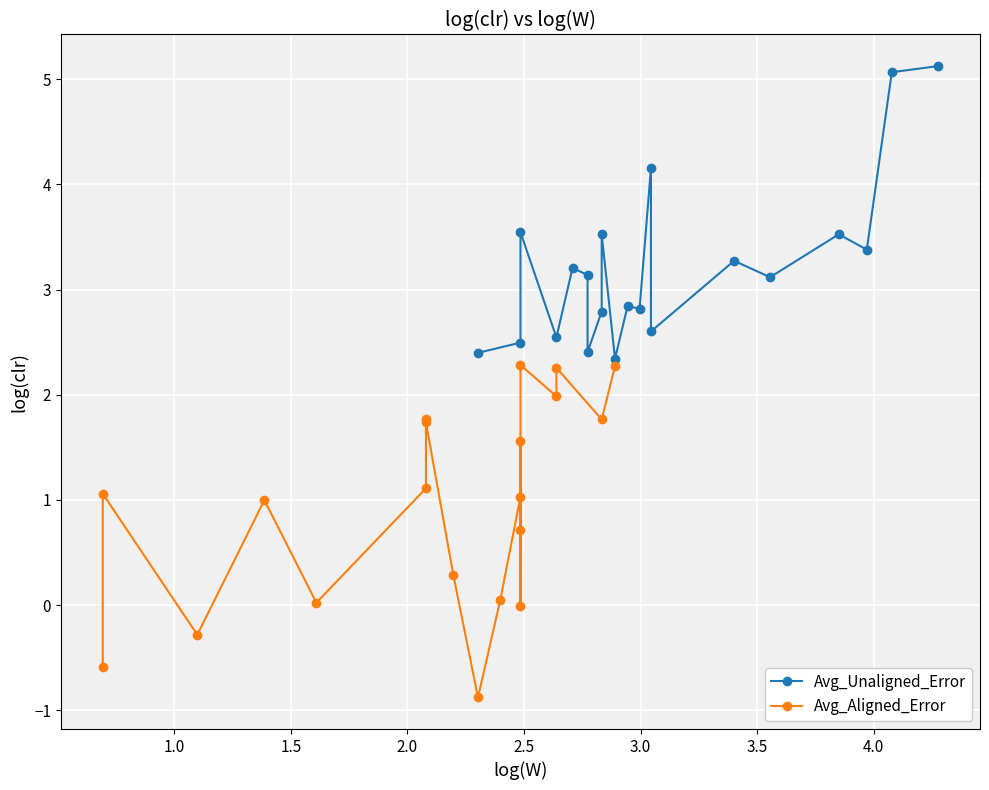

At how many categories does at least one series exceed 3?

11